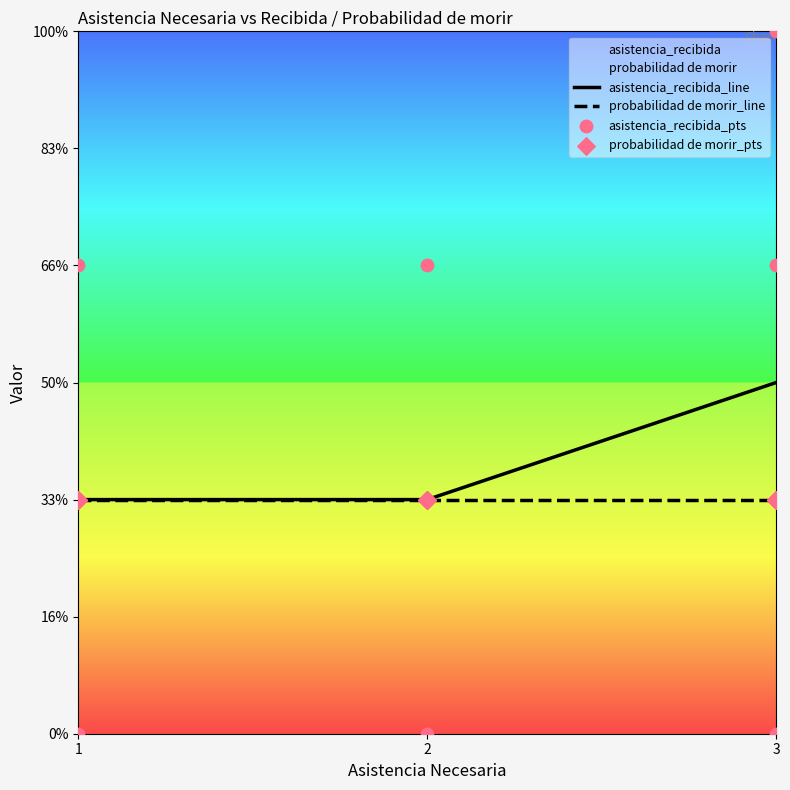

Which has a higher value, 1 or 2?

1